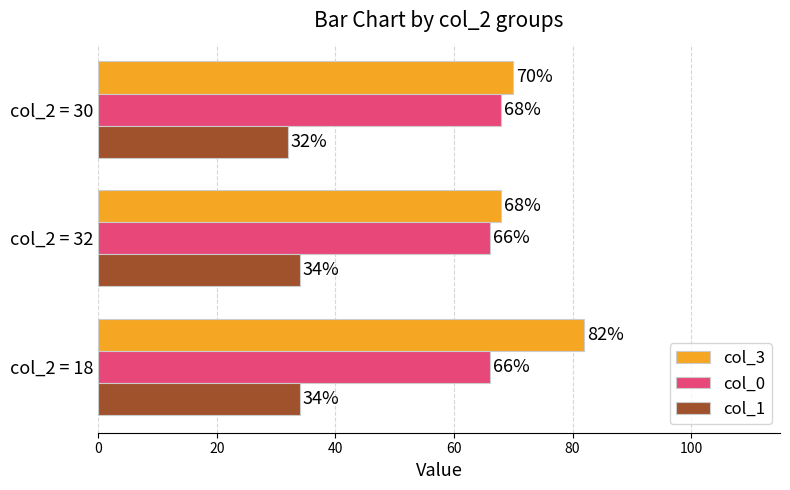

List the series in order of their peak value, highest first.

col_3, col_0, col_1